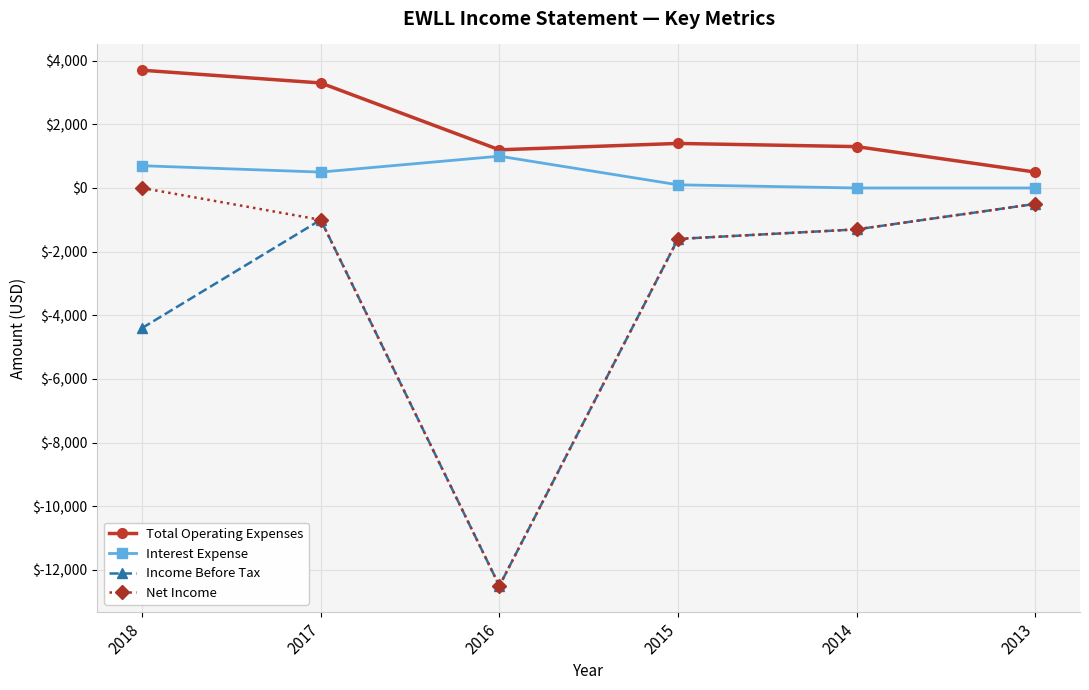

True or false: Interest Expense and Income Before Tax cross at least once.

False